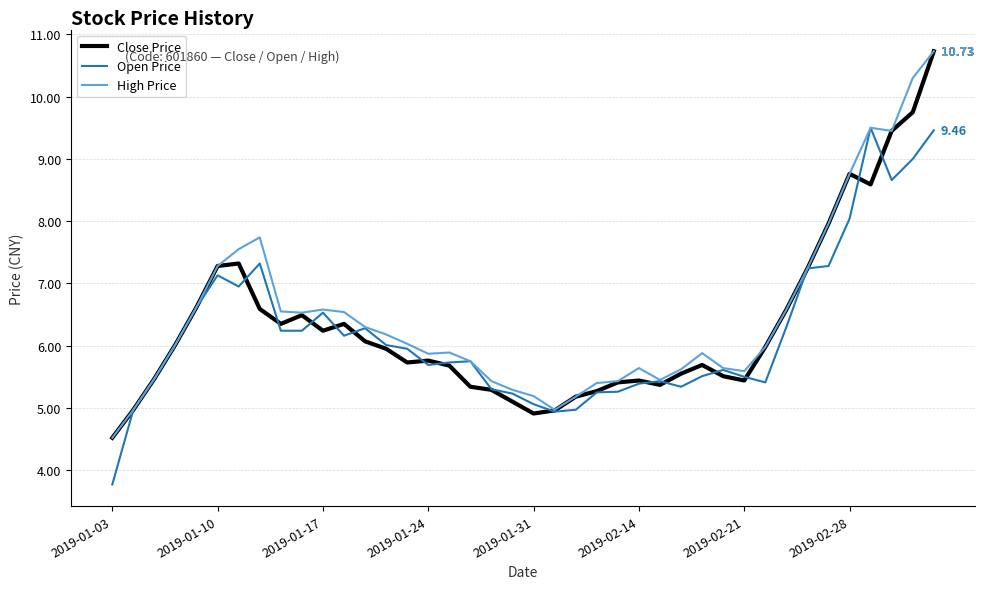

Where is Close Price nearest to the value 7?

33